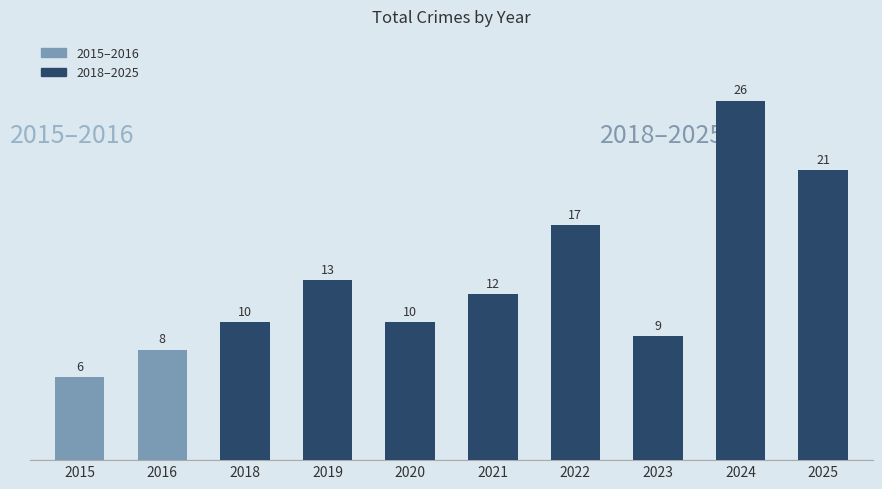

Read the value at 2015, to the nearest 10.

10